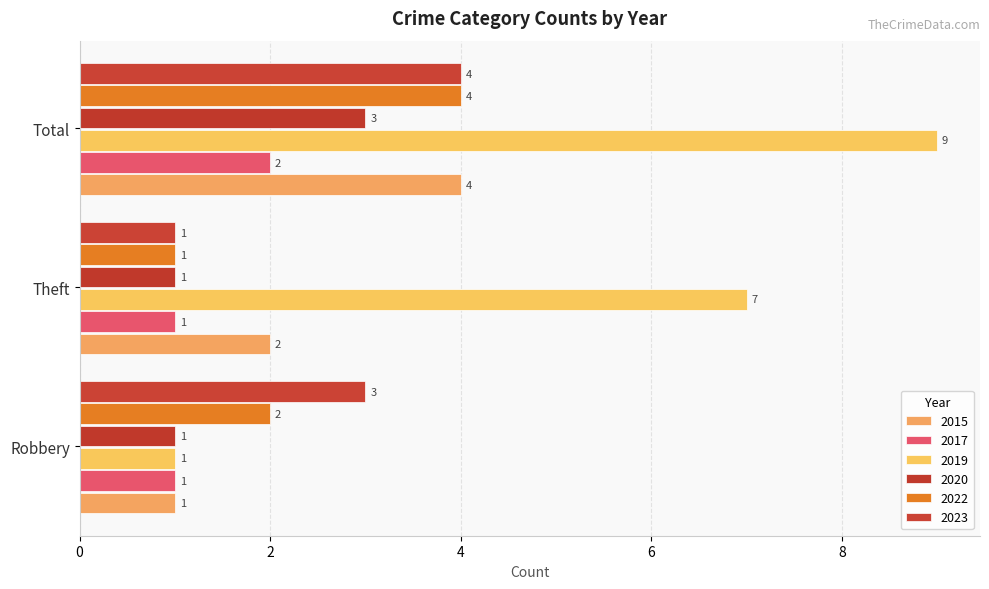

At which category is the sum across all series the highest?

Total